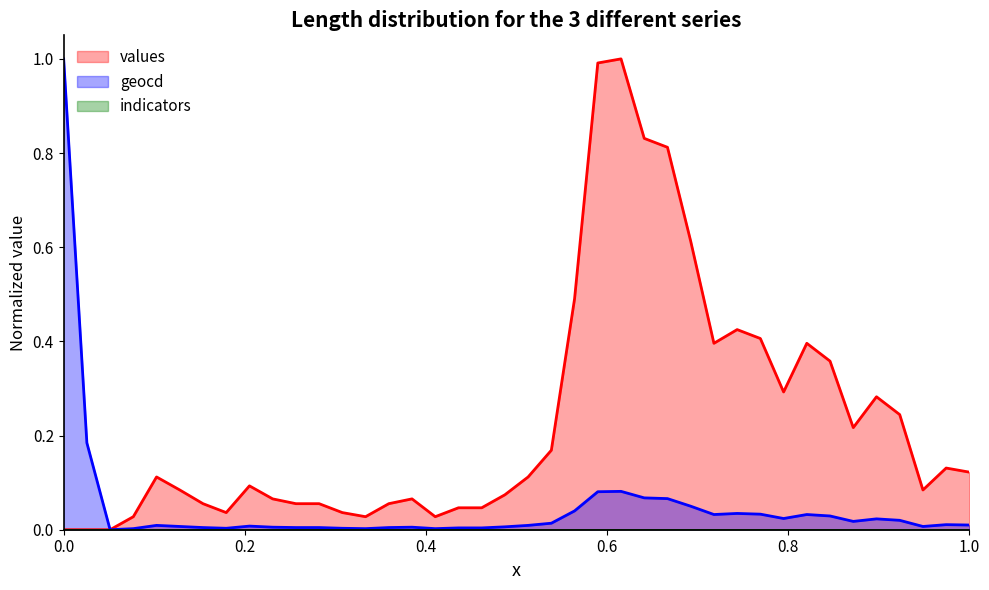

At how many categories does at least one series exceed 0?

39